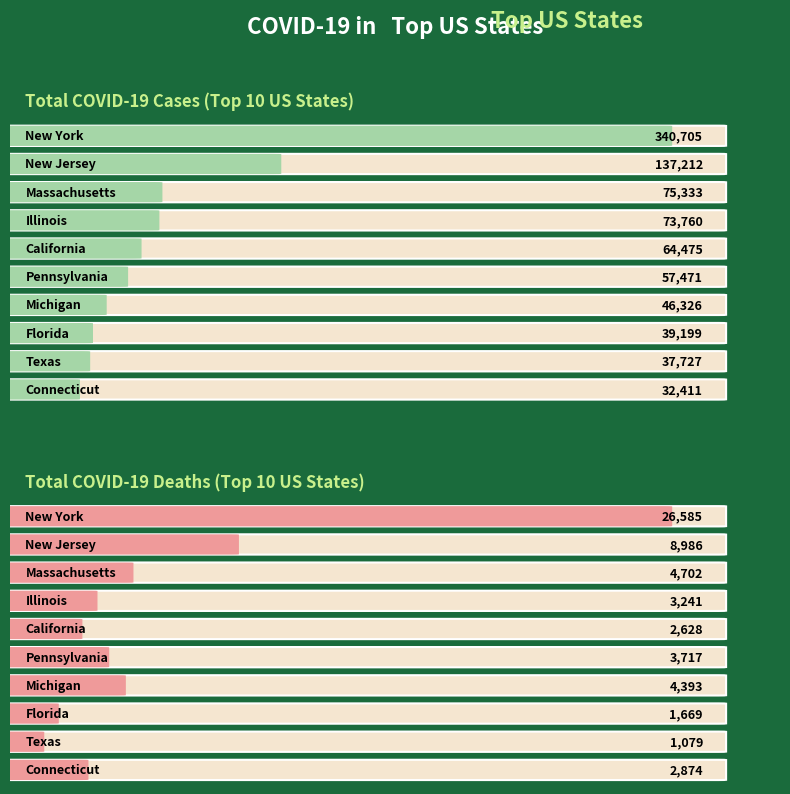

The value of TotalCases at Florida is 19524. True or false?

False